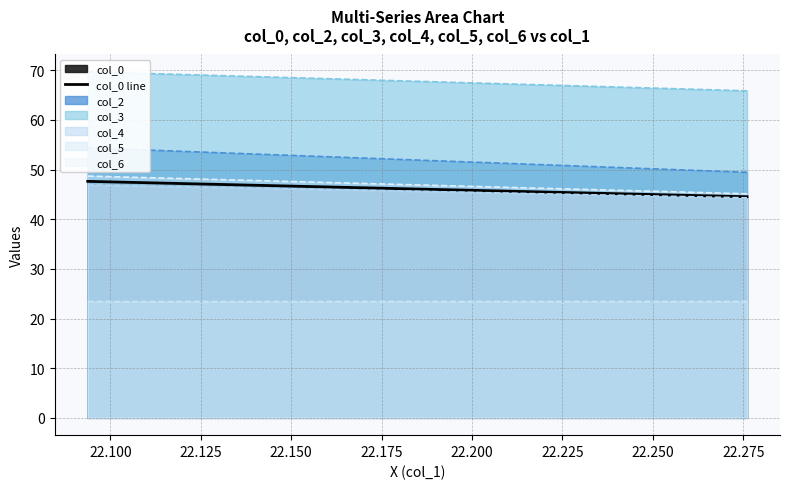

What is the difference between the maximum and minimum values?

3.1